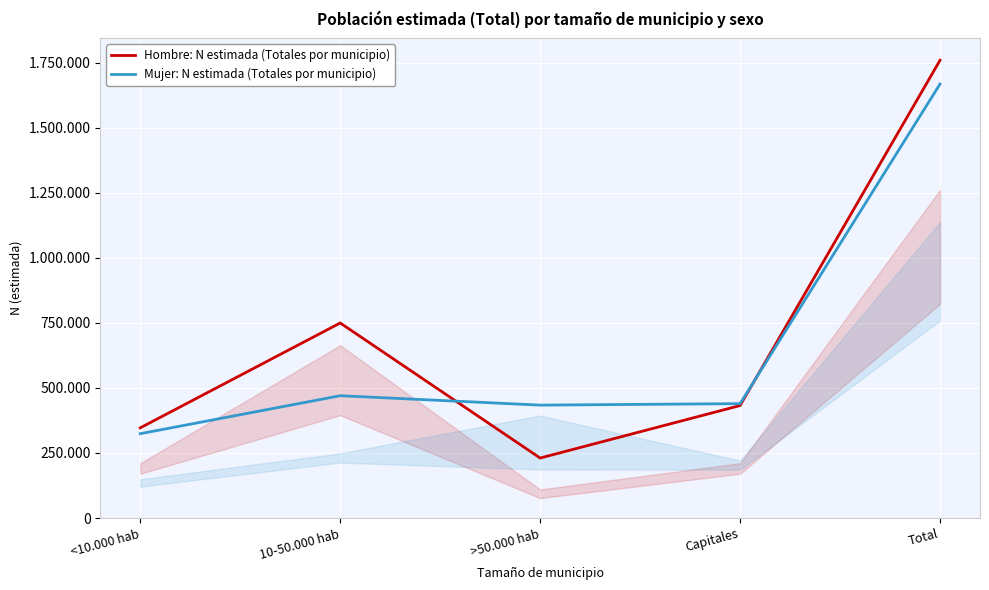

What is the average value of the Mujer: N estimada (Totales por municipio) series?

666922